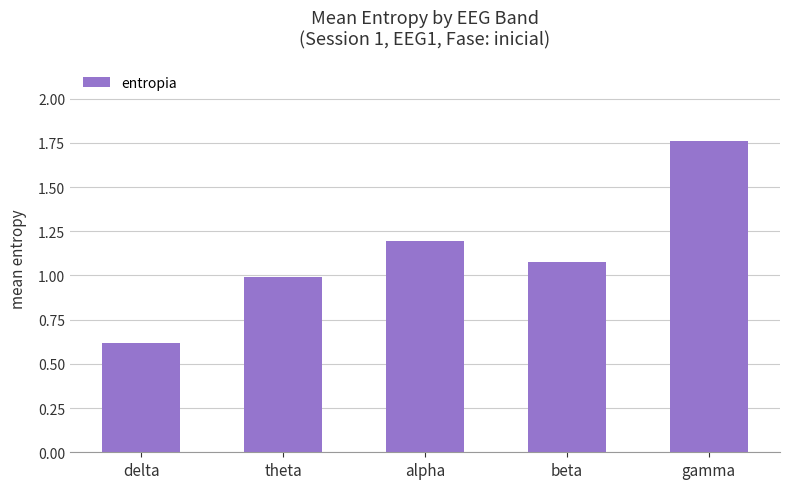

At which category does the chart reach its peak across all series?

gamma